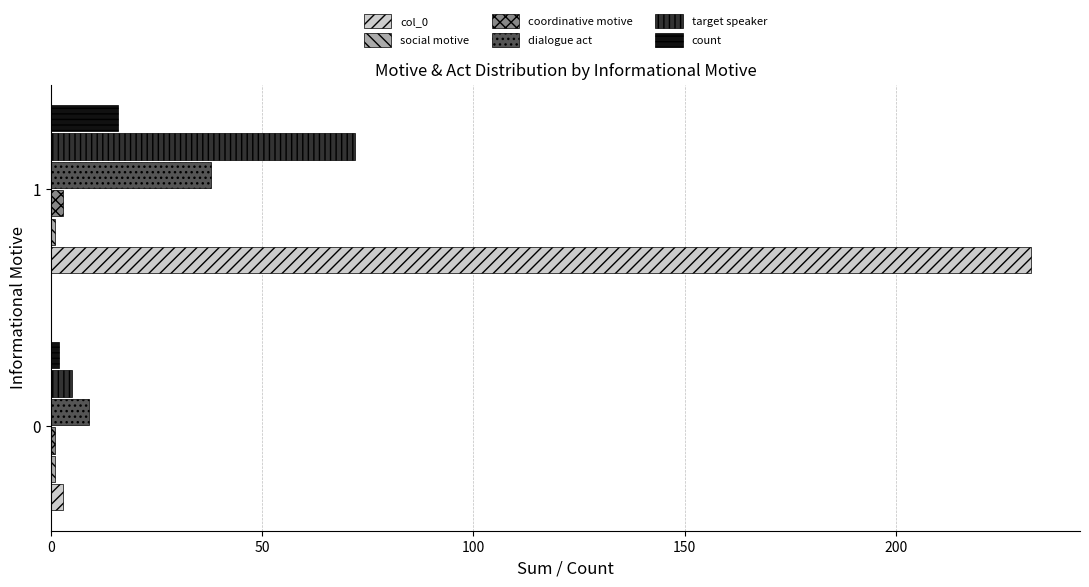

The count series shows 2 at 0. True or false?

True